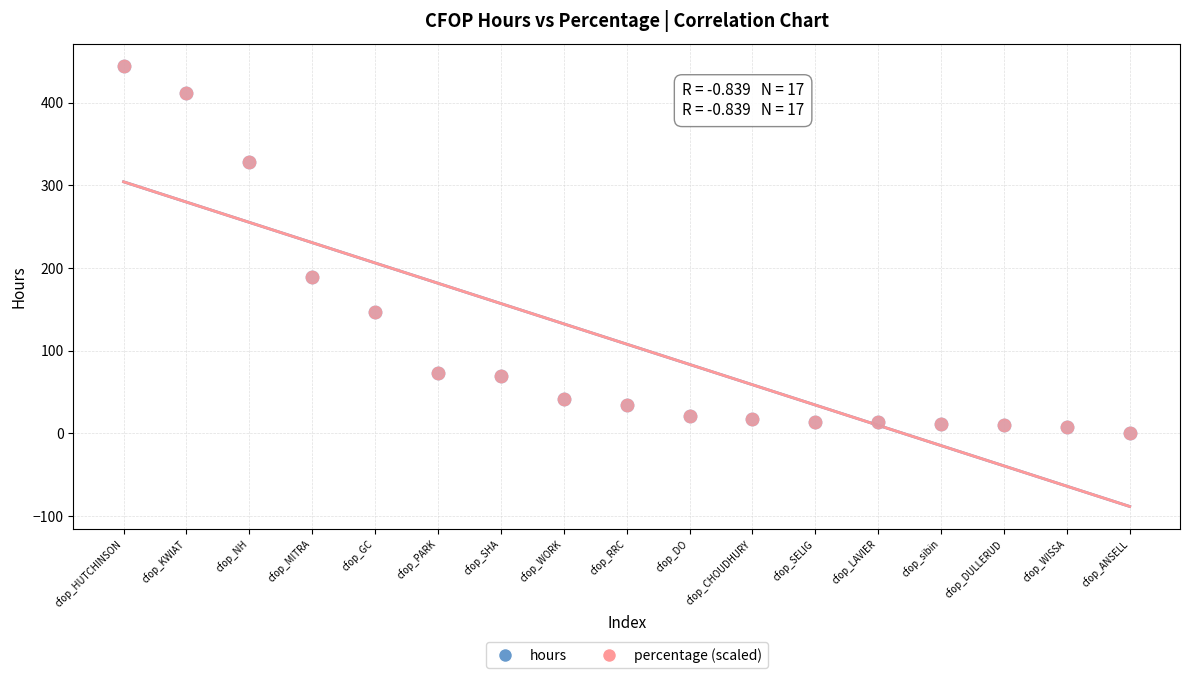

What are all the series names shown in the legend?

hours, percentage (scaled)